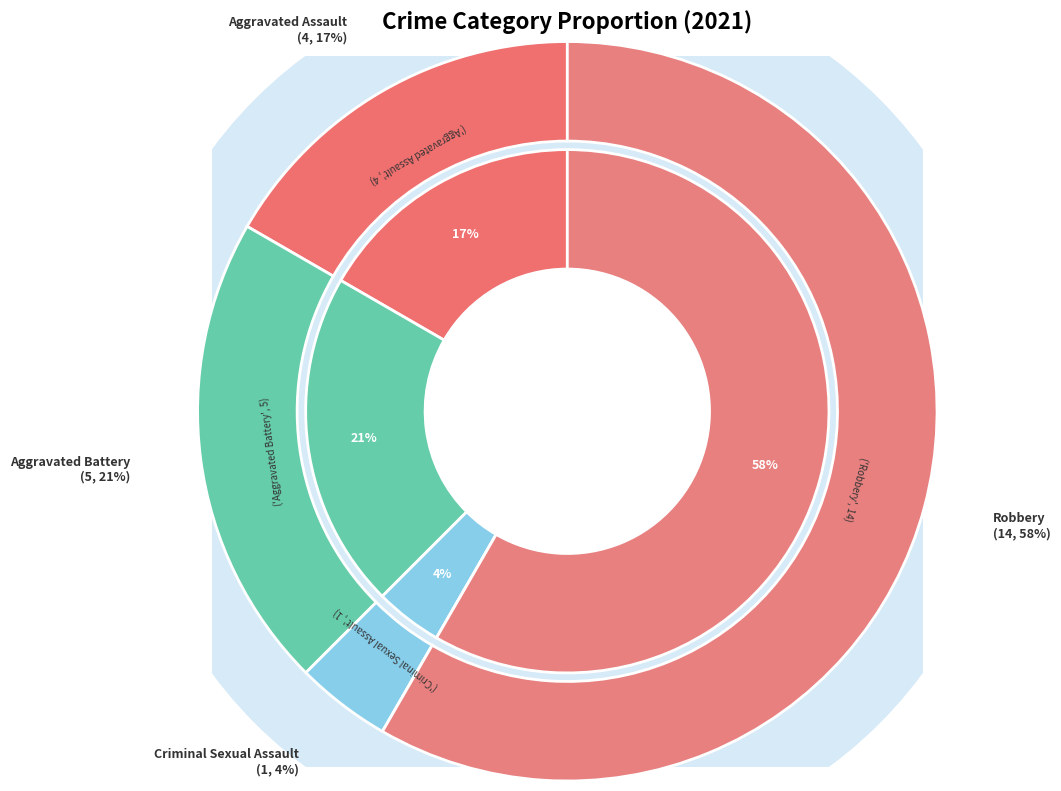

Between 2 and values_2021, which is larger?

values_2021